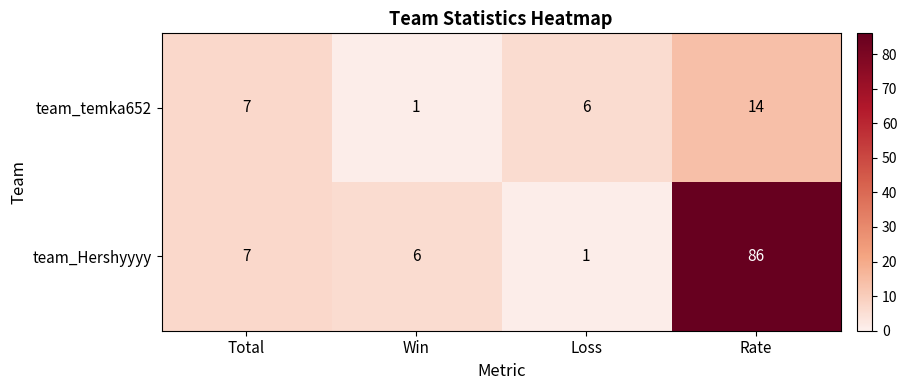

Which category has the highest value in the team_Hershyyyy series?

Rate